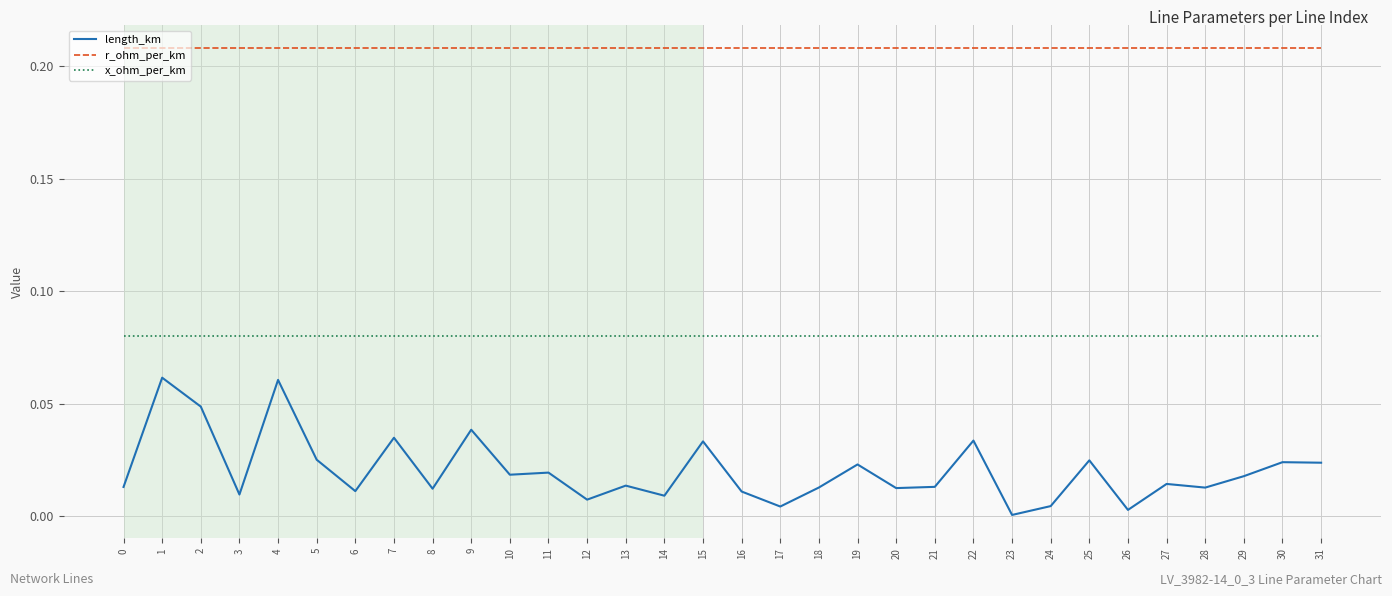

True or false: x_ohm_per_km and length_km intersect in this chart.

False